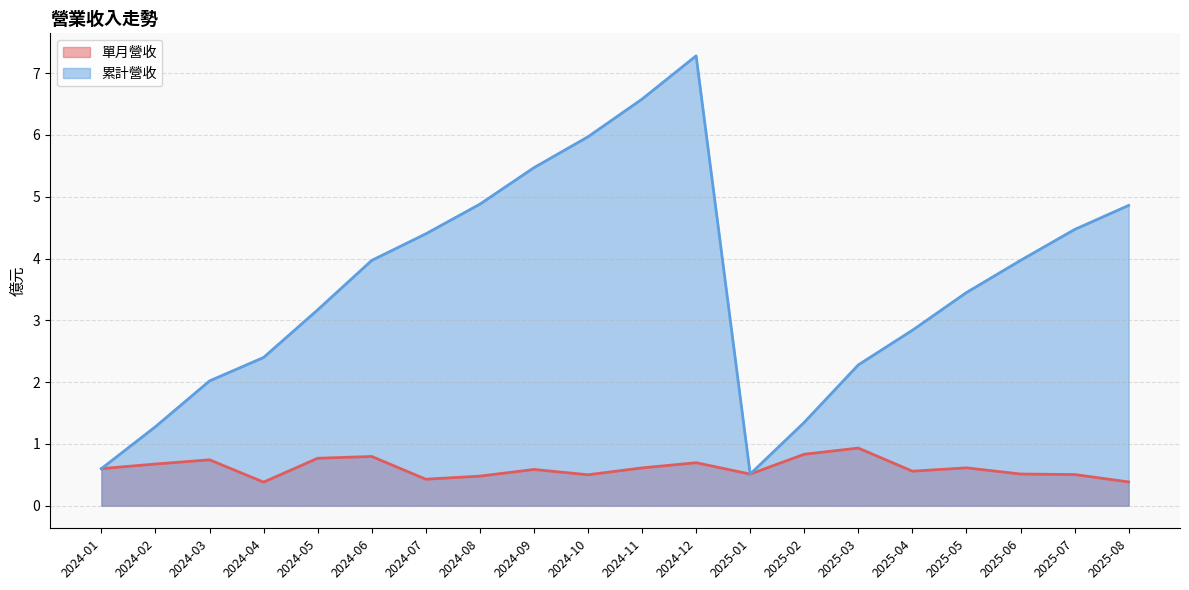

List the labels in order of 累計營收 value, largest first.

2024-12, 2024-11, 2024-10, 2024-09, 2024-08, 2025-08, 2025-07, 2024-07, 2025-06, 2024-06, 2025-05, 2024-05, 2025-04, 2024-04, 2025-03, 2024-03, 2025-02, 2024-02, 2024-01, 2025-01